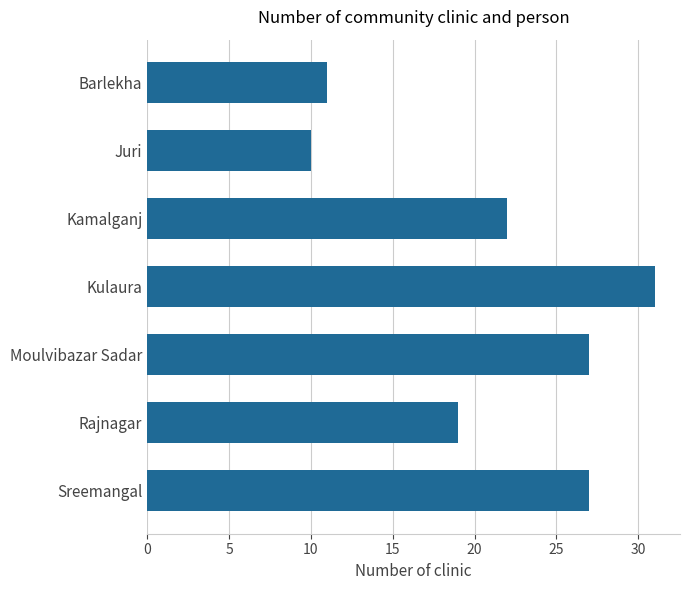

Reading bottom to top, what are all the values shown in this chart?

27	19	27	31	22	10	11